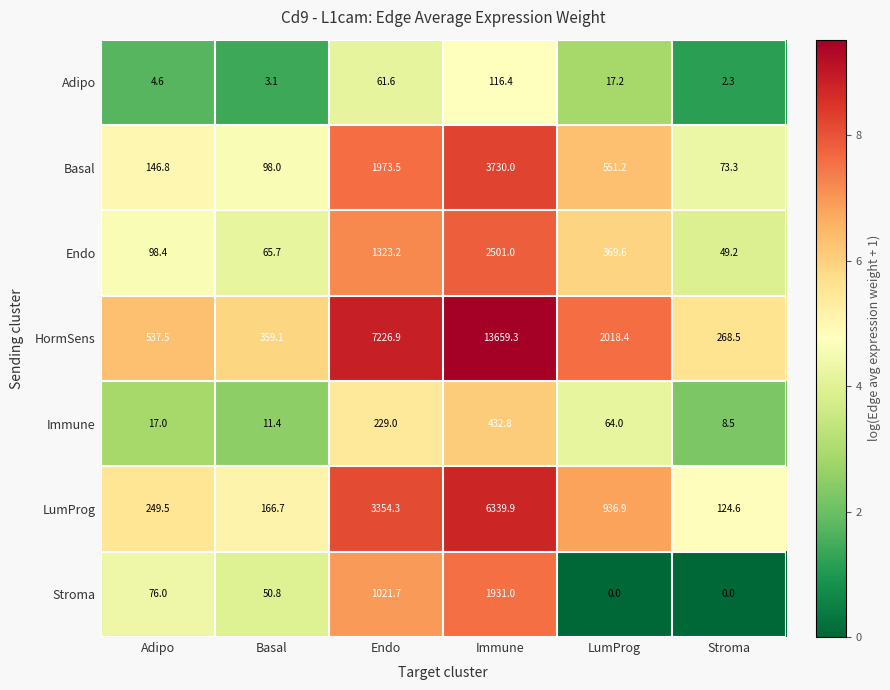

At which category does the chart reach its peak across all series?

Immune